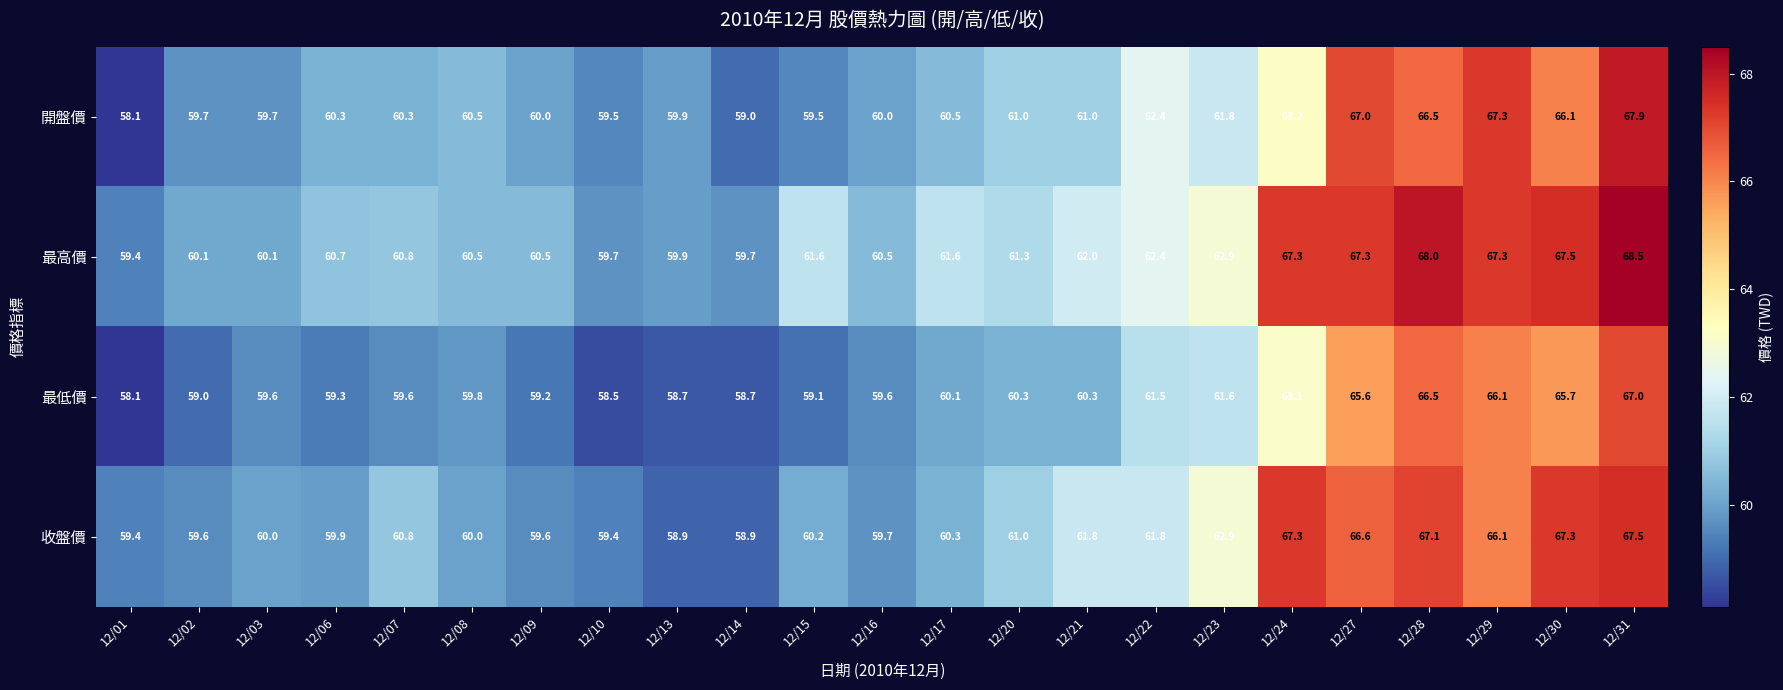

Where does the 開盤價 series first go above 60?

12/06